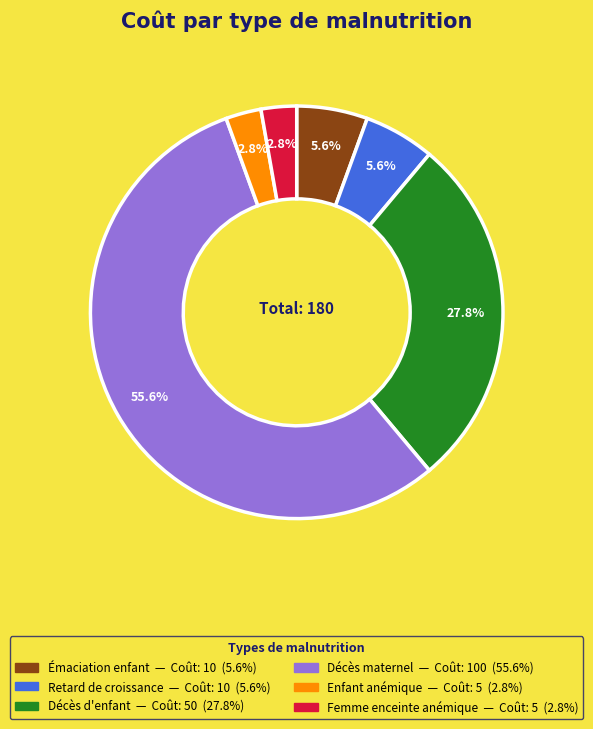

Does any single category account for the majority?

Yes